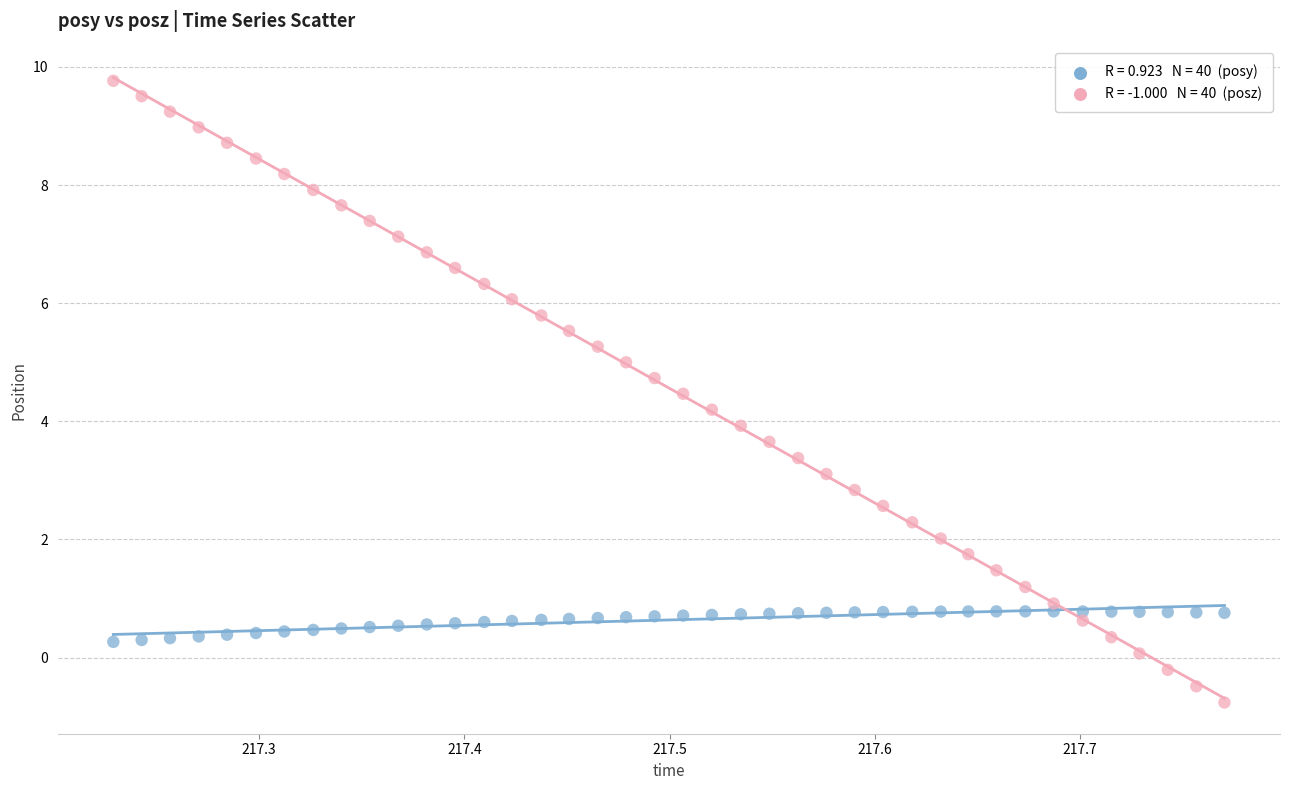

Across all data points, what is the range of Y values (max minus min)?

10.5